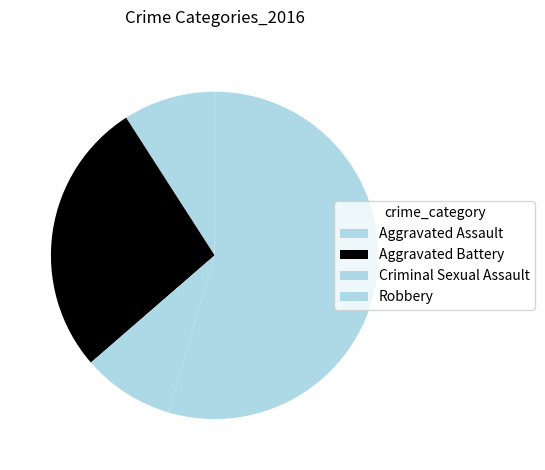

How many slices are in this pie chart?

4